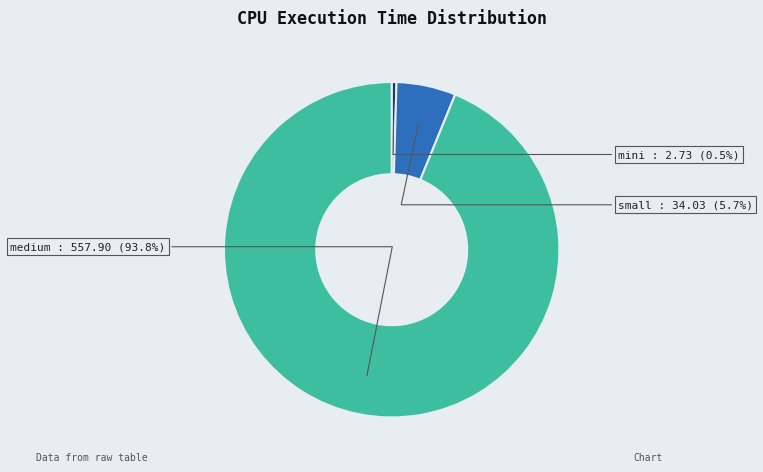

Is there a majority slice in this chart?

Yes